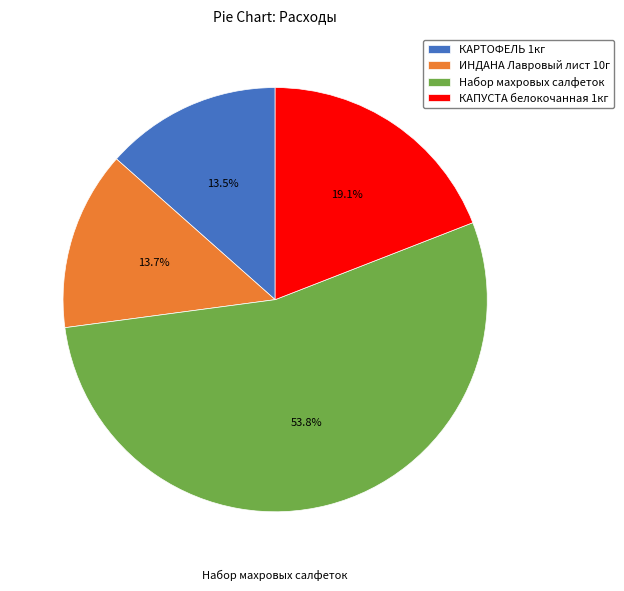

Is ИНДАНА Лавровый лист 10г the majority of the pie?

No